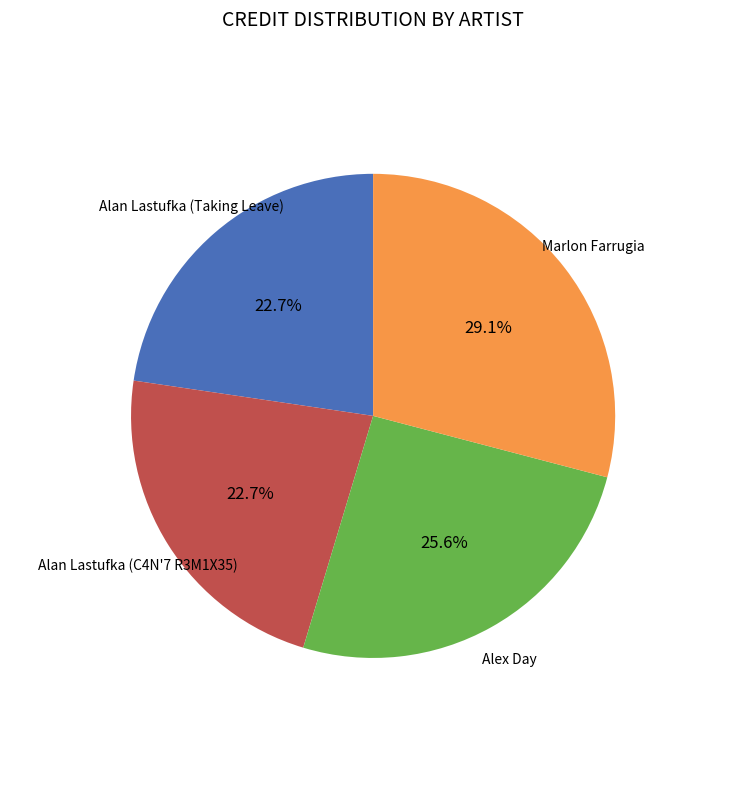

Is there any slice that represents more than half of the pie?

No